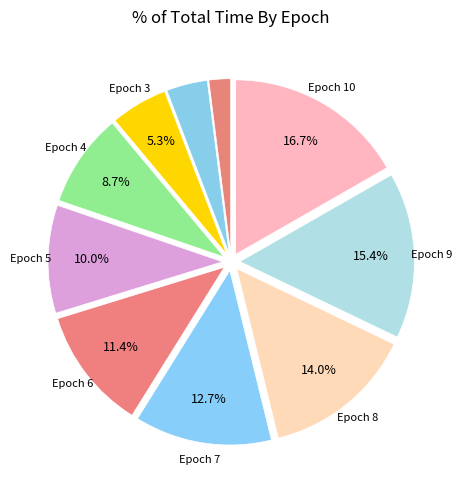

How many slices are in this pie chart?

10